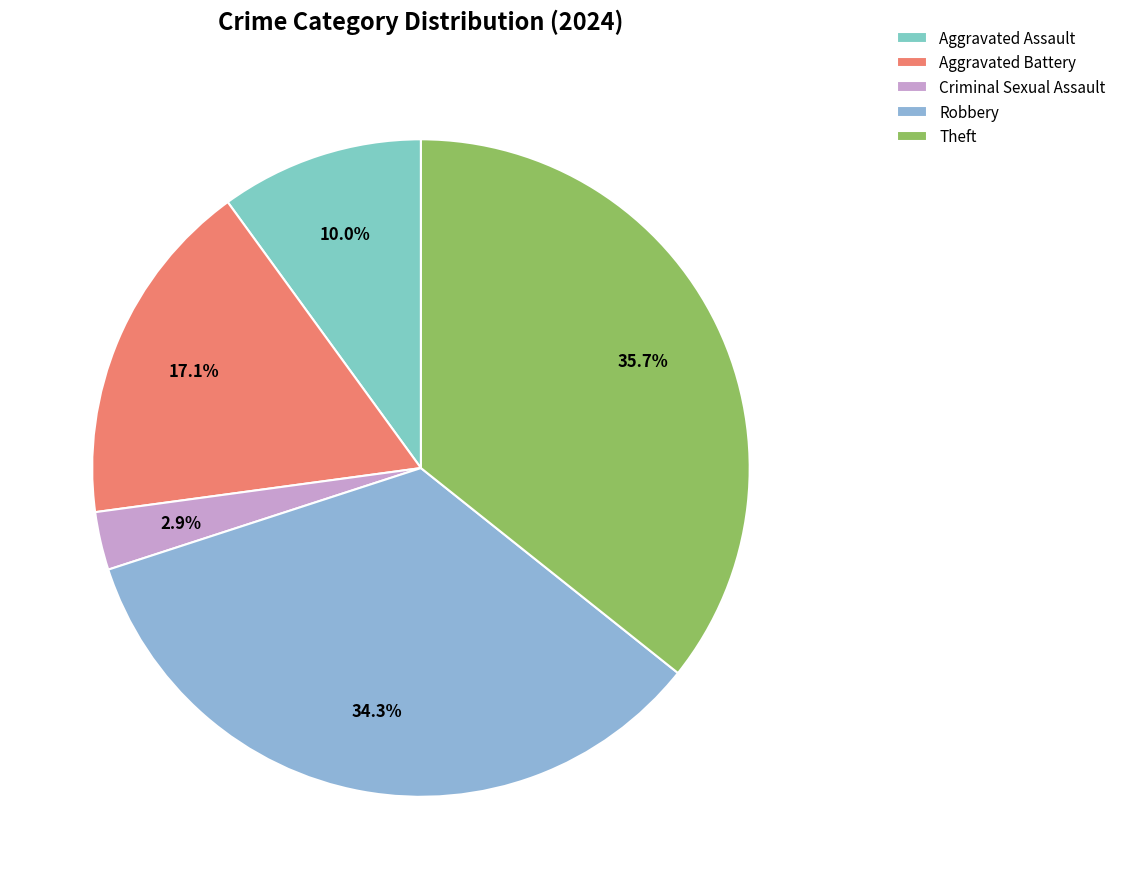

To the nearest percent, what is the combined percentage of Aggravated Assault and Criminal Sexual Assault?

13%